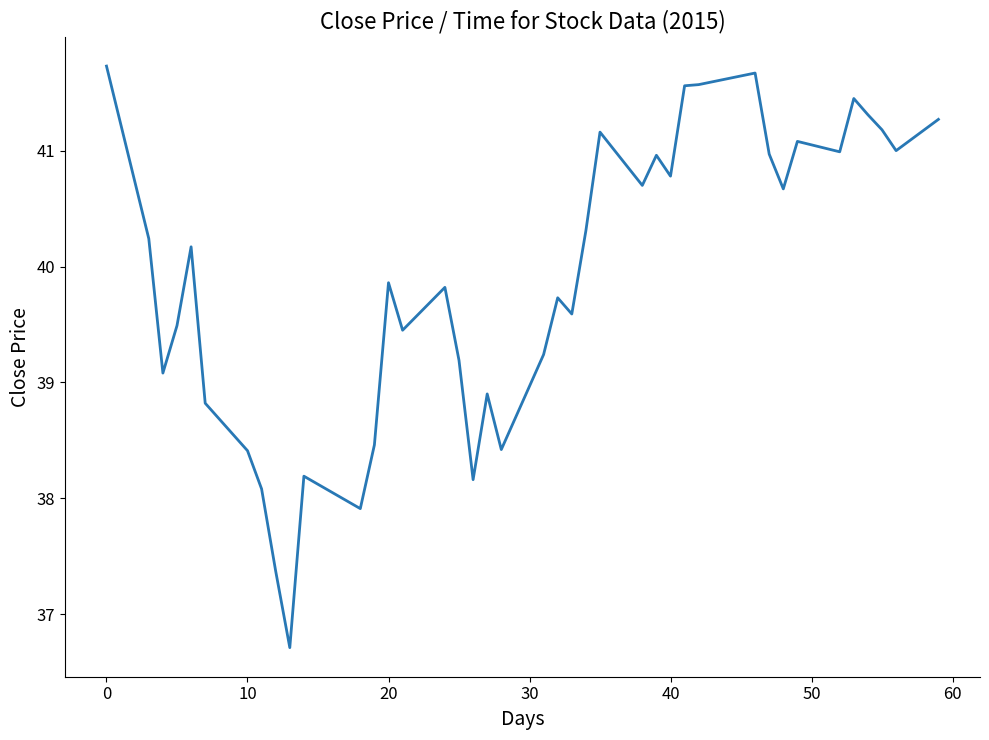

What is the greatest value displayed?

41.7